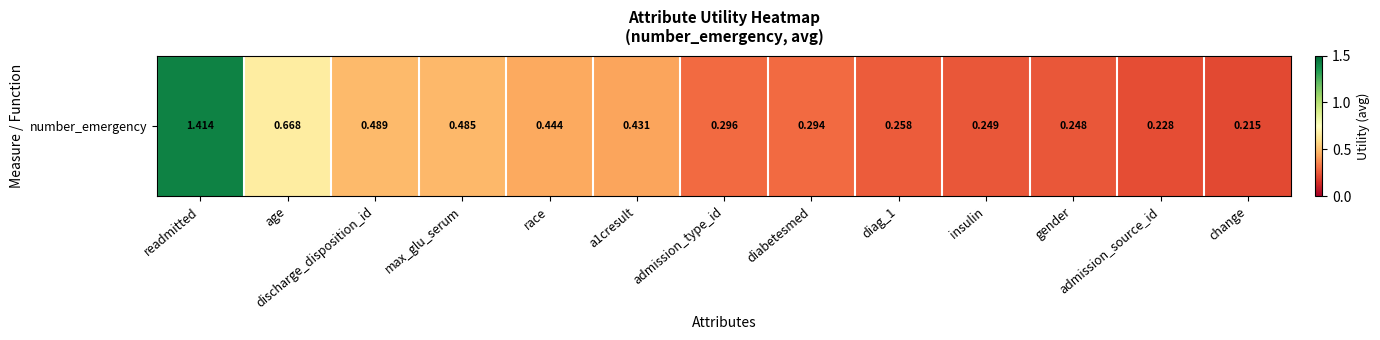

Where is the data nearest to the value 0?

change